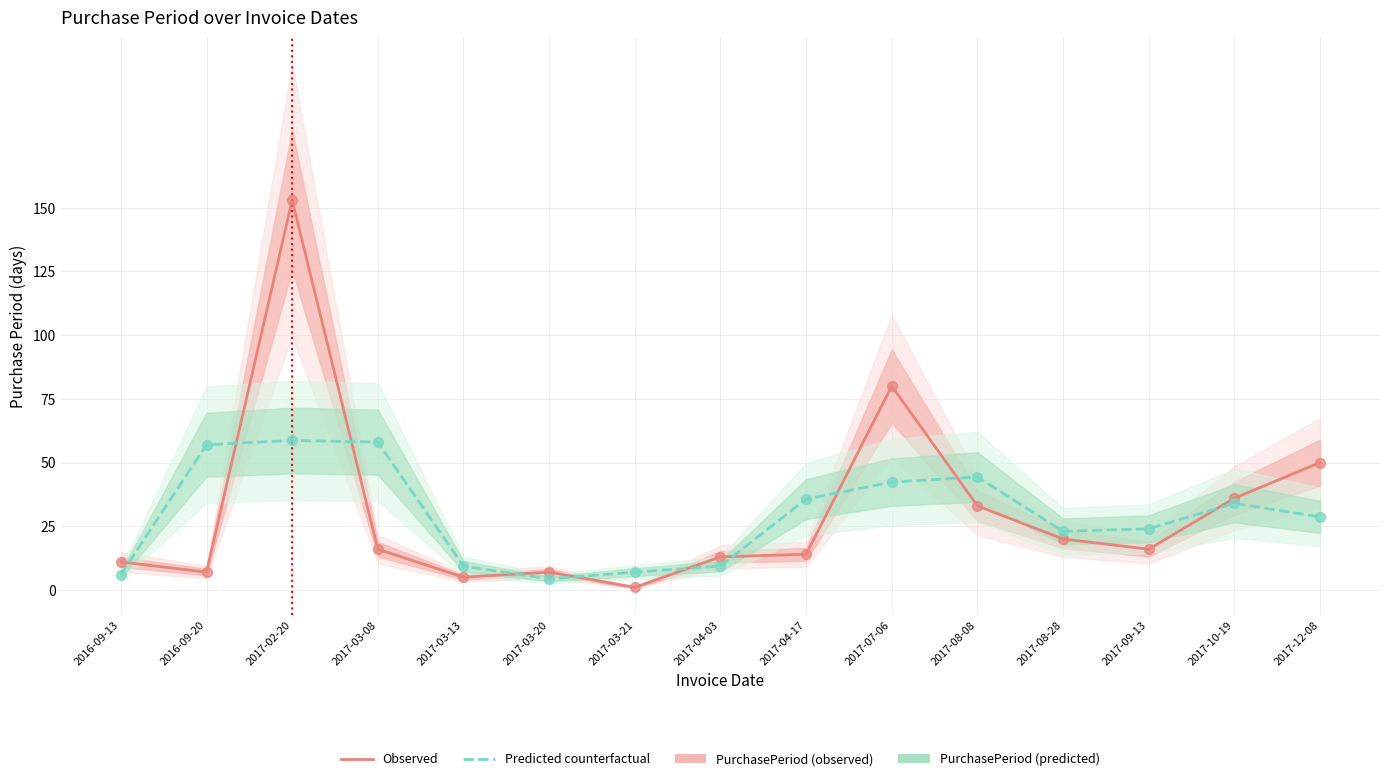

At how many categories does at least one series exceed 125?

1